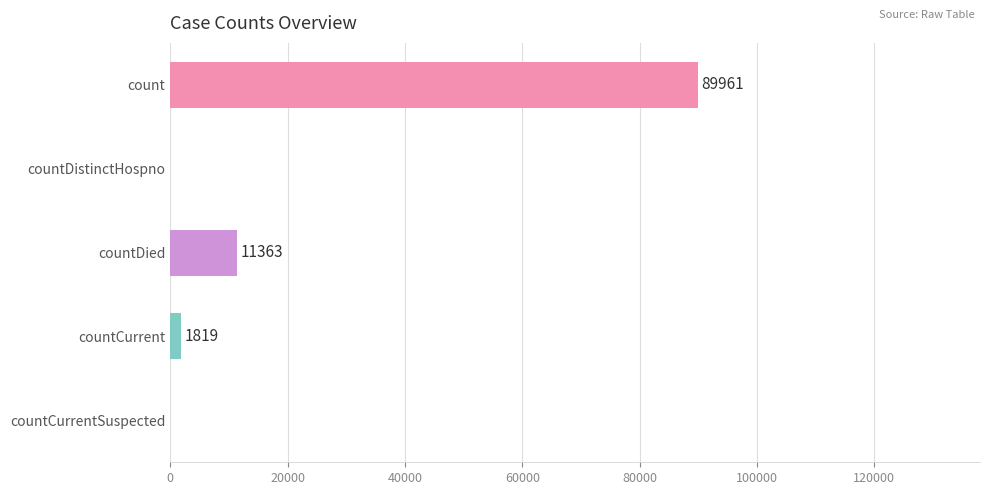

What is the approximate value at count?

89961